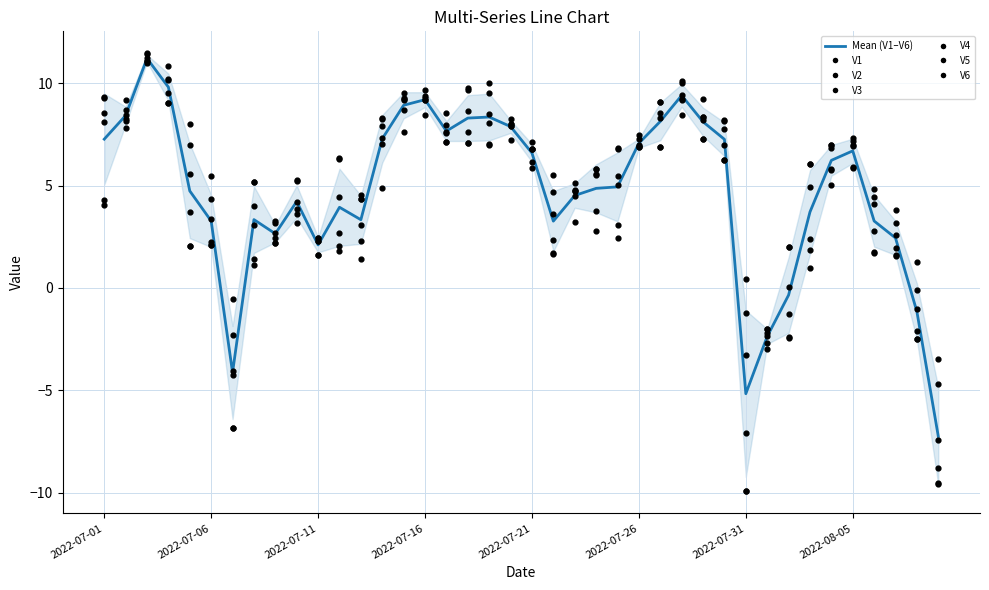

Which series contains the lowest Y value?

V1